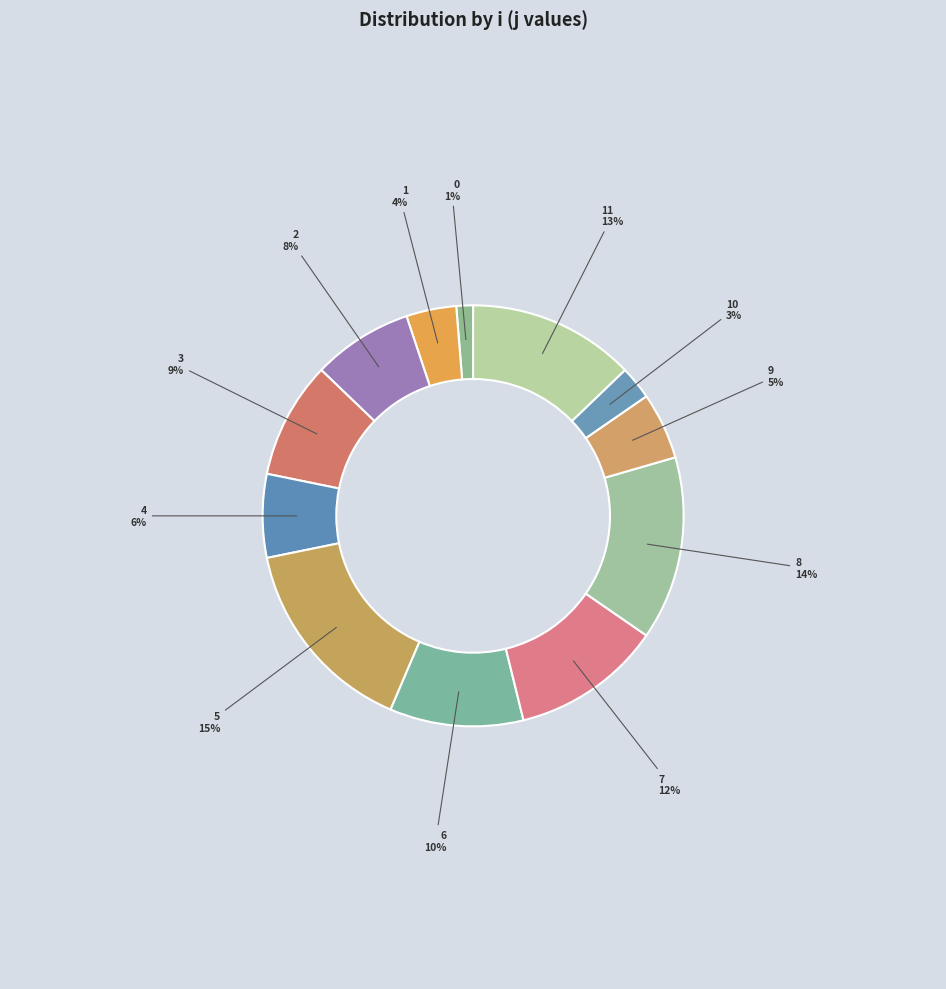

What percentage is the 5 slice, to the nearest percent?

15%